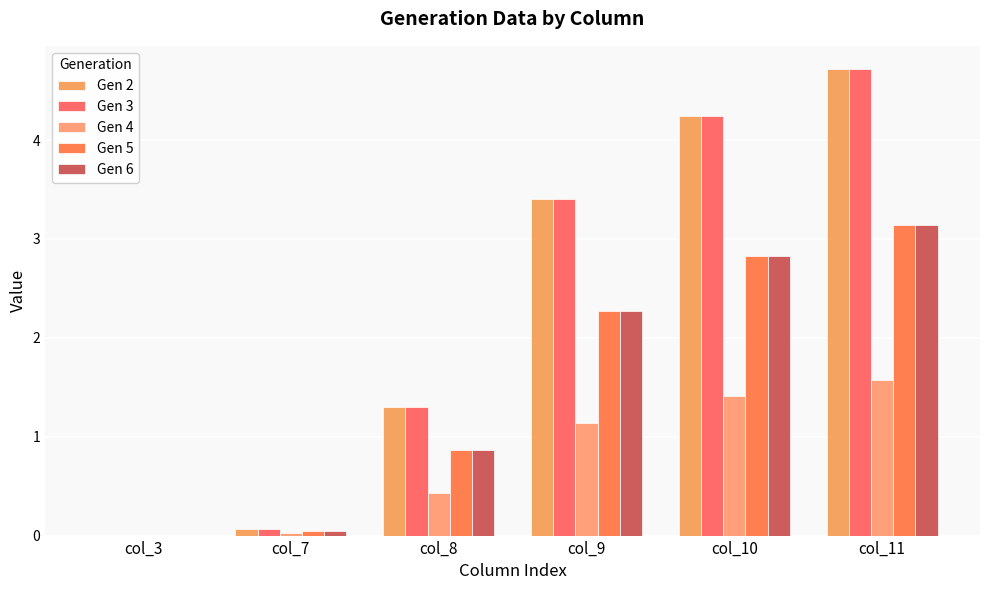

At which label does Gen 4 first exceed 1?

col_9